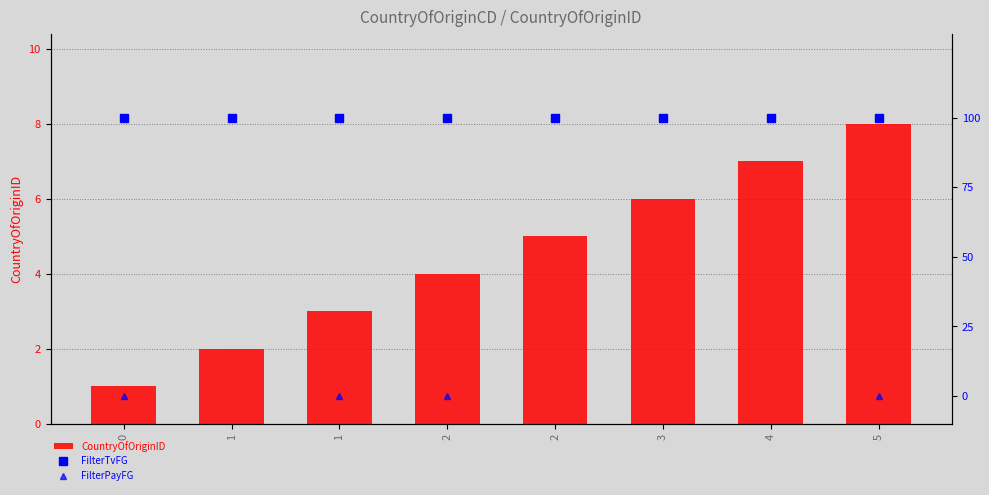

What are all the series names shown in the legend?

CountryOfOriginID, FilterTvFG, FilterPayFG